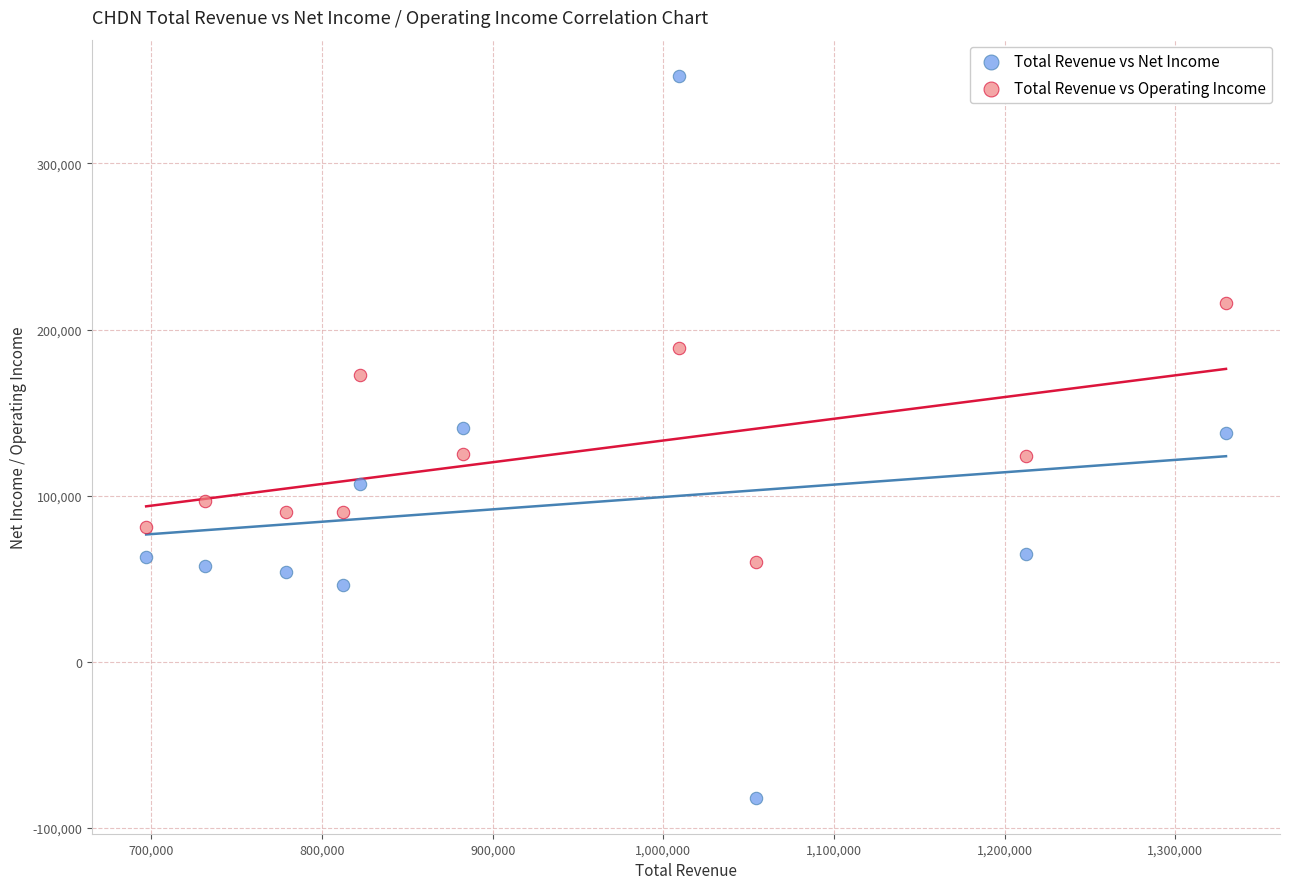

Which series reaches the maximum Y coordinate?

Total Revenue vs Net Income